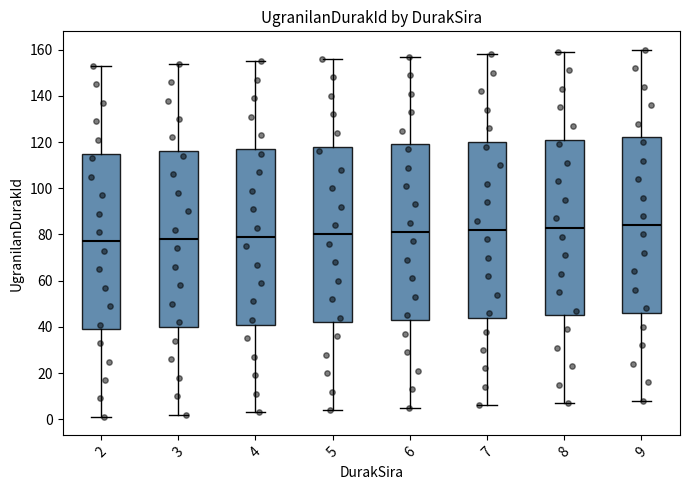

Reading left to right, transcribe this box plot: for each box, give where its median line is, the range the box spans, and where its two whiskers end, as read against the y-axis. The values are not printed on the chart, so give them approximately, as read against the axis.

2: median 78, box 40 to 116, whiskers 2 to 154
3: median 78, box 40 to 116, whiskers 2 to 154
4: median 80, box 42 to 118, whiskers 4 to 156
5: median 80, box 42 to 118, whiskers 4 to 156
6: median 82, box 44 to 120, whiskers 6 to 158
7: median 82, box 44 to 120, whiskers 6 to 158
8: median 84, box 46 to 122, whiskers 8 to 160
9: median 84, box 46 to 122, whiskers 8 to 160